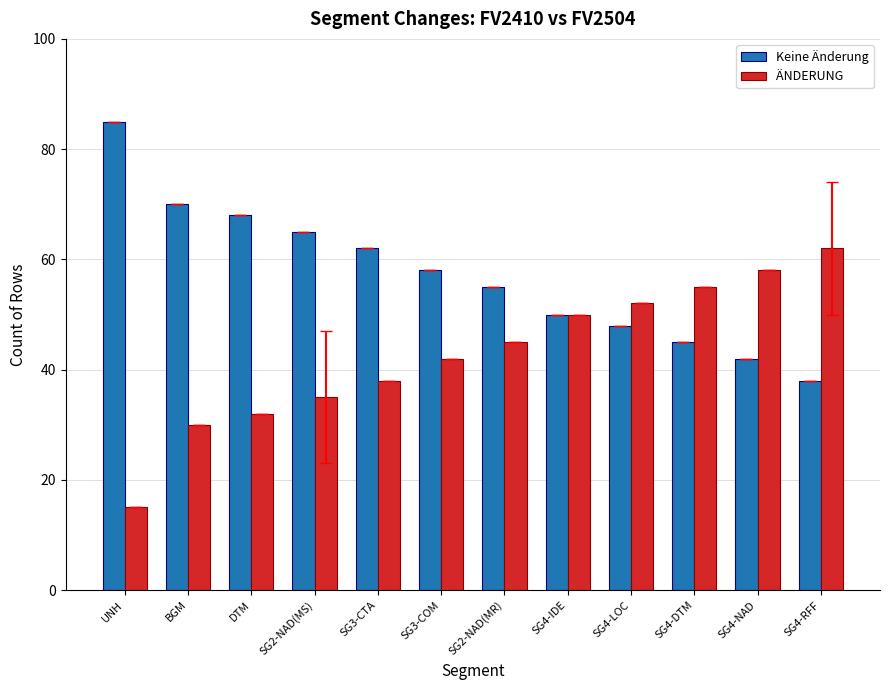

What is the total value across all series at SG3-COM?

100